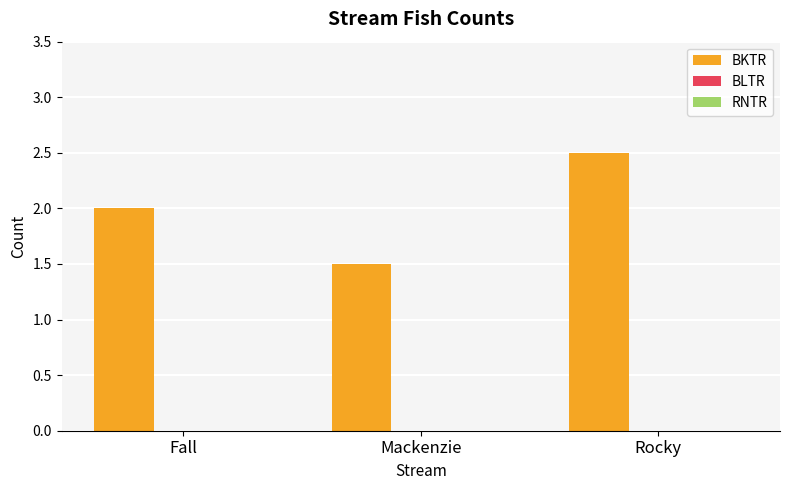

Which has a higher value, Fall or Mackenzie?

Fall